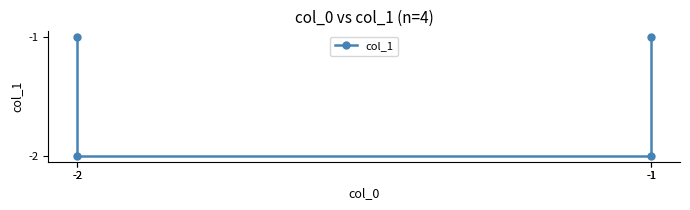

The value at -1 is -1. True or false?

True